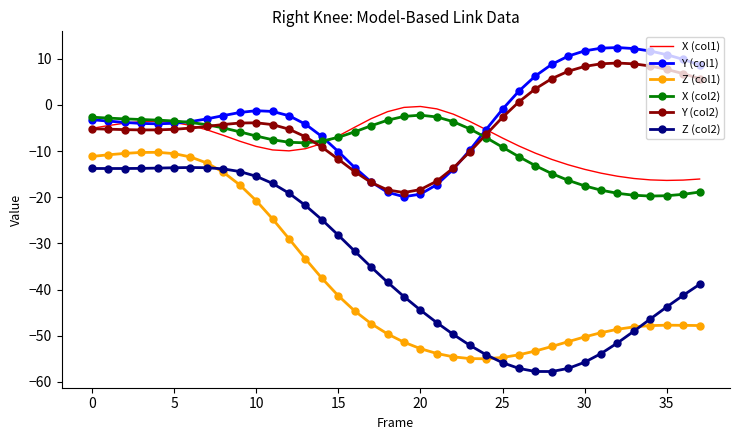

What is the average value of the Z (col2) series?

-34.8